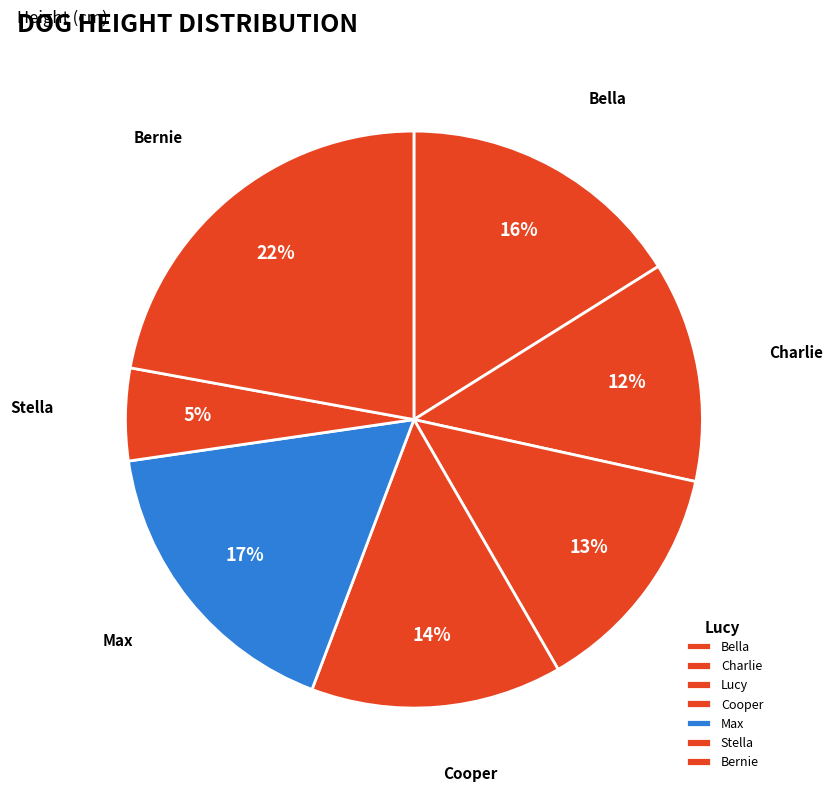

Count the number of slices in the pie.

7